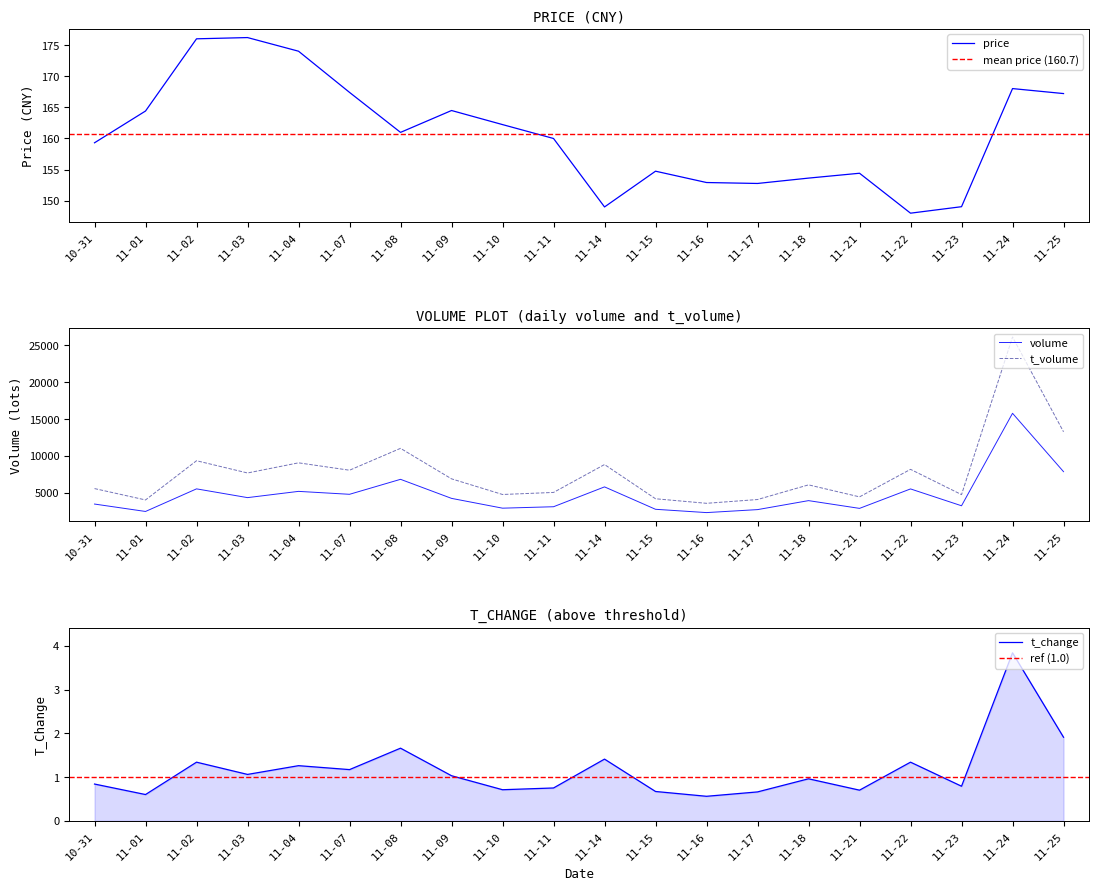

Which series has the largest range (max minus min)?

t_volume